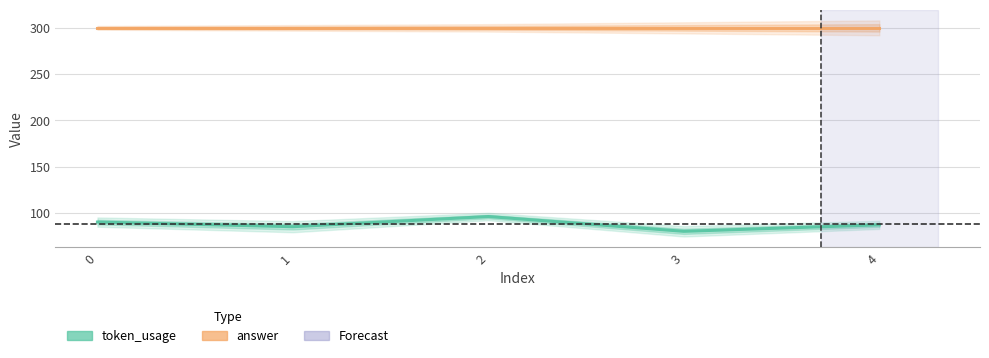

Rank the series at 4 from highest to lowest value.

answer, token_usage